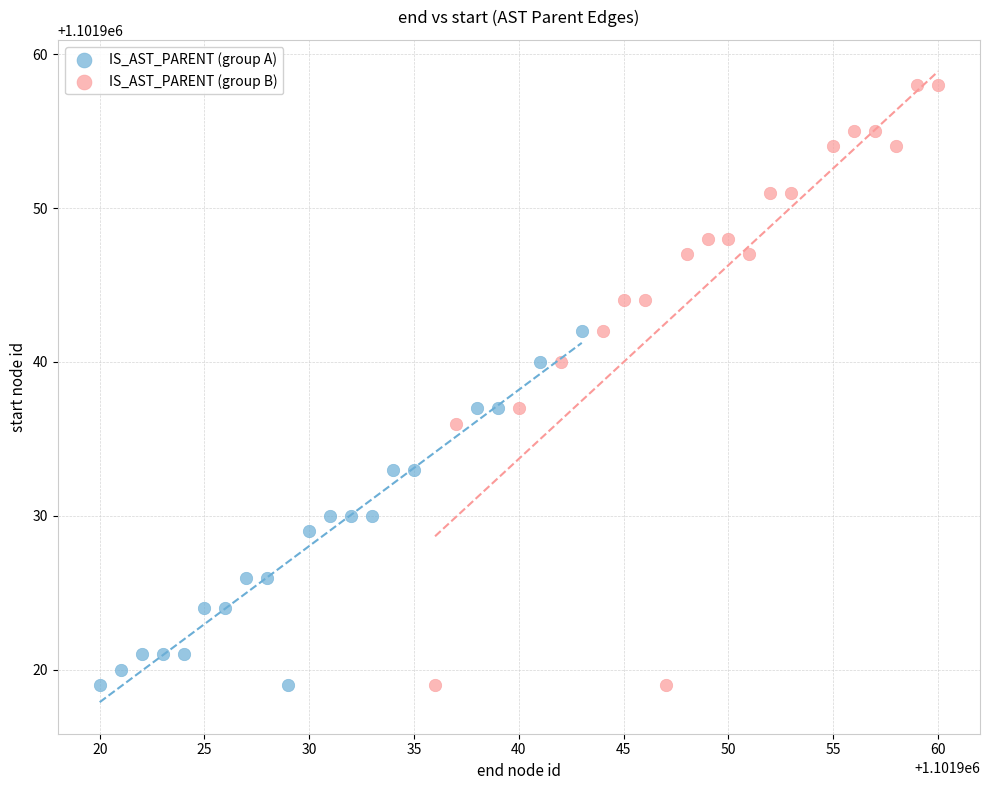

Which series has the largest Y range (max minus min)?

IS_AST_PARENT (group B)